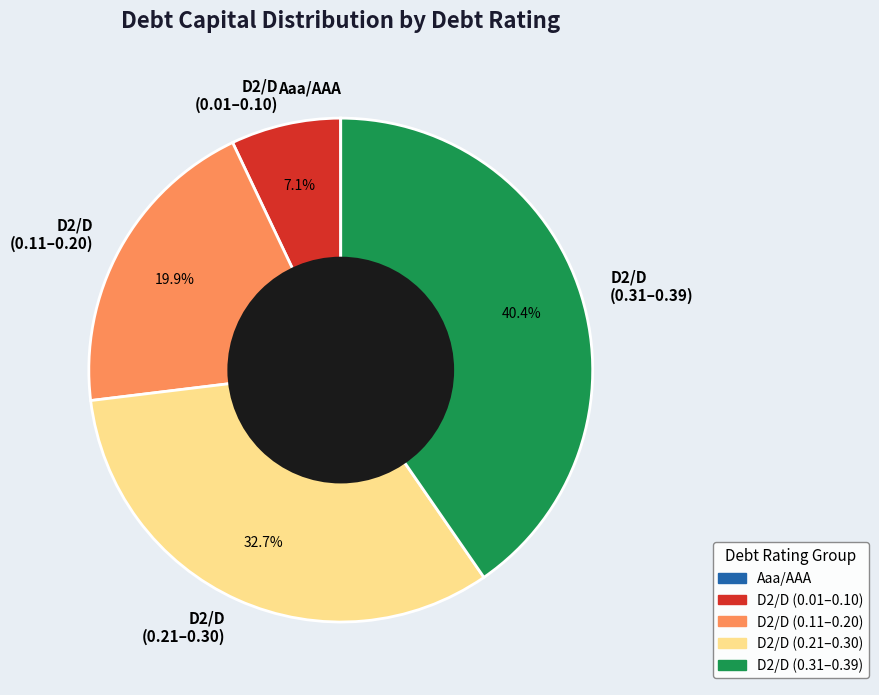

Between D2/D (0.11–0.20) and D2/D (0.31–0.39), which is larger?

D2/D (0.31–0.39)